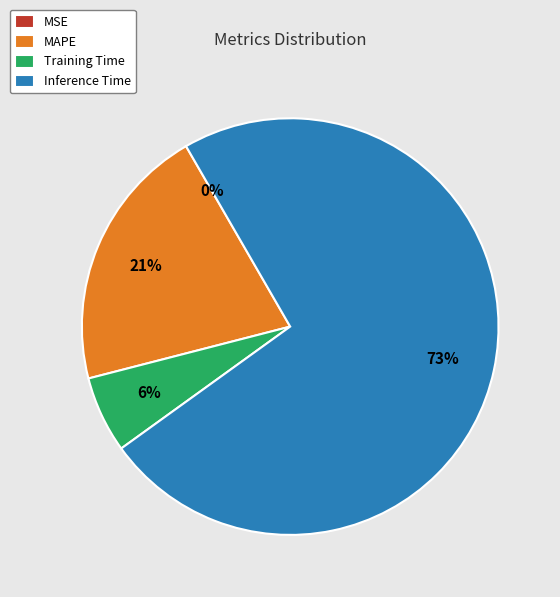

Do Inference Time and Training Time together represent more than half of the pie?

Yes